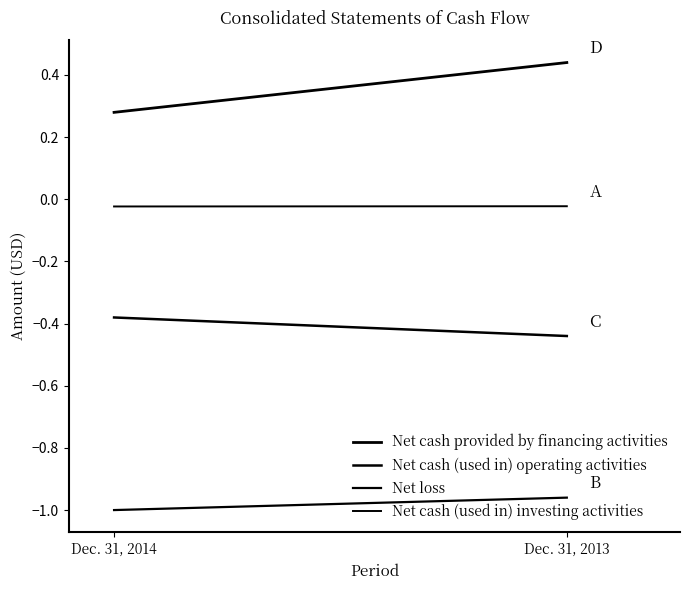

Which series changed the most between Dec. 31, 2014 and Dec. 31, 2013?

Net cash provided by financing activities